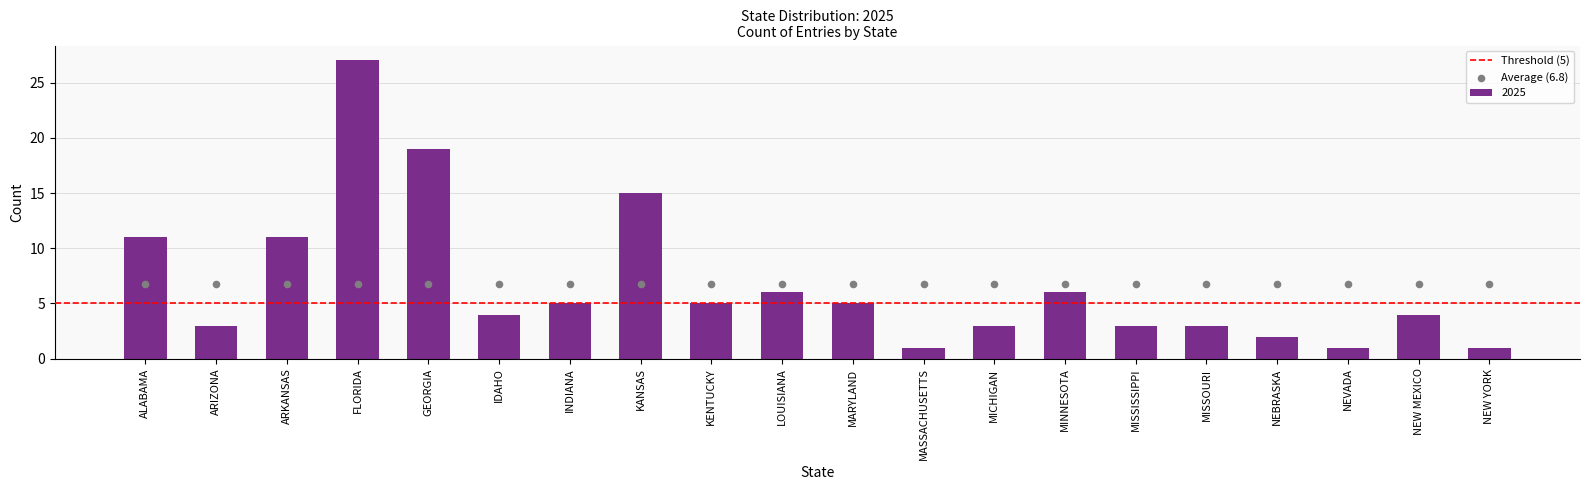

Which has a higher value, ARKANSAS or KANSAS?

KANSAS